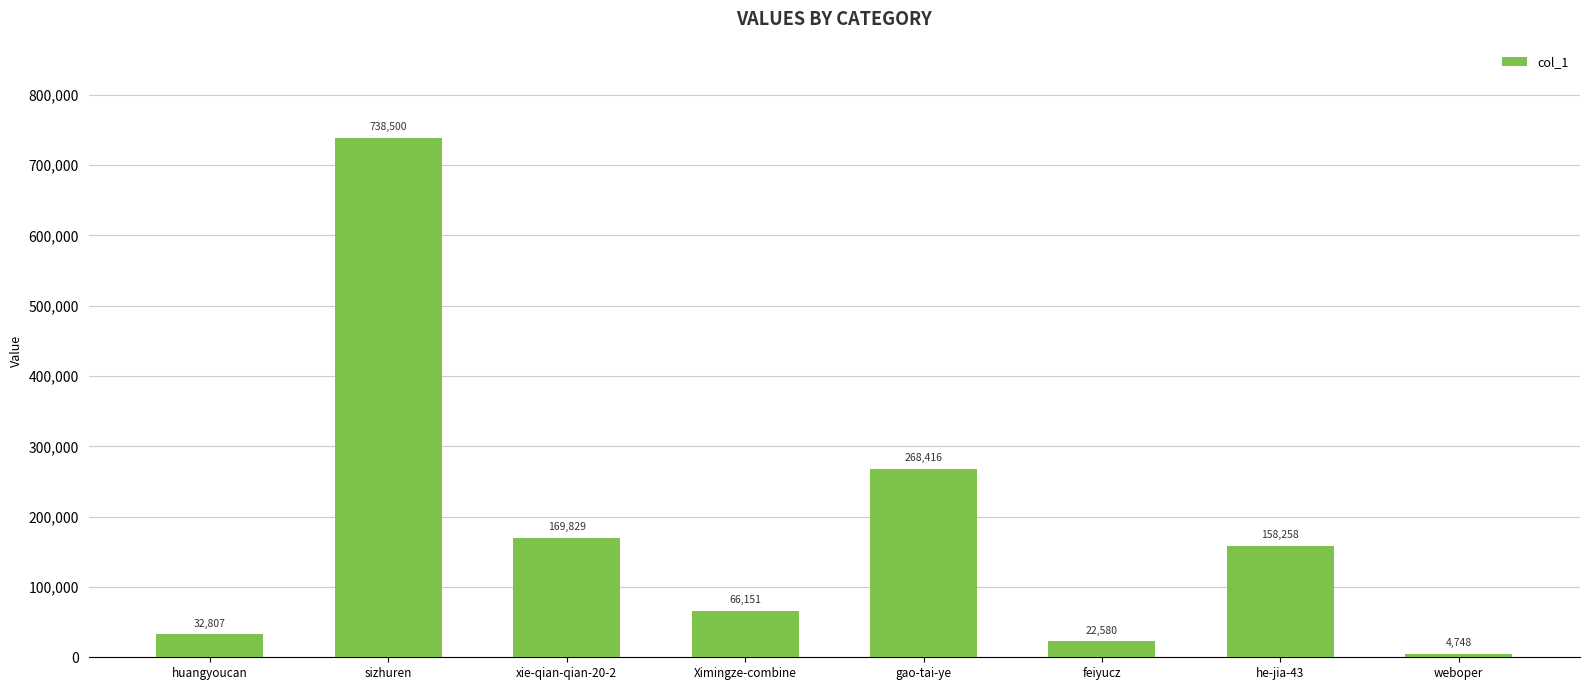

What is the difference between the second highest and second lowest values?

245836